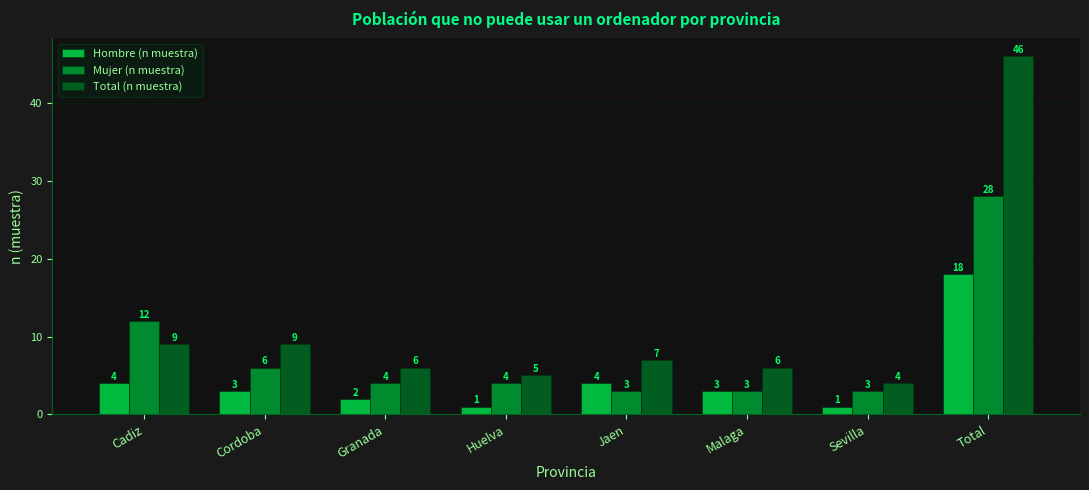

What are all the series names shown in the legend?

Hombre (n muestra), Mujer (n muestra), Total (n muestra)